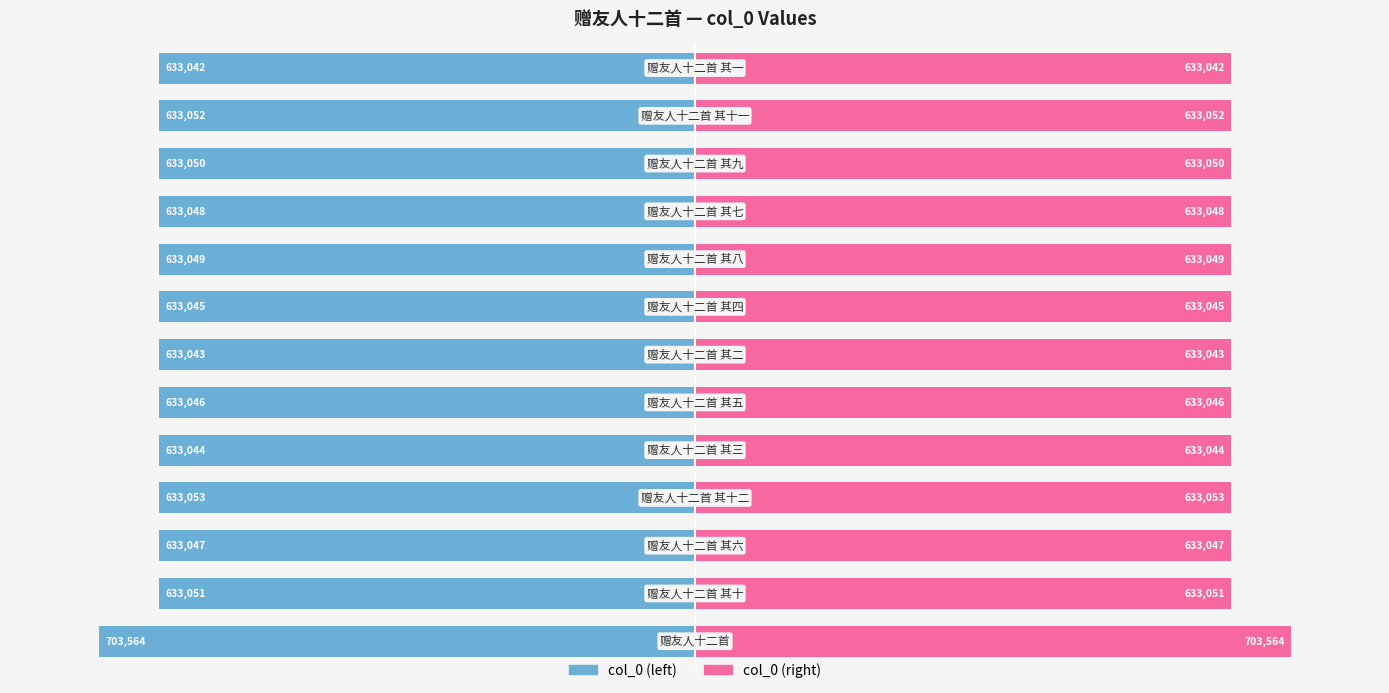

What is the difference between the maximum and minimum values in the col_0 (right) series?

70522